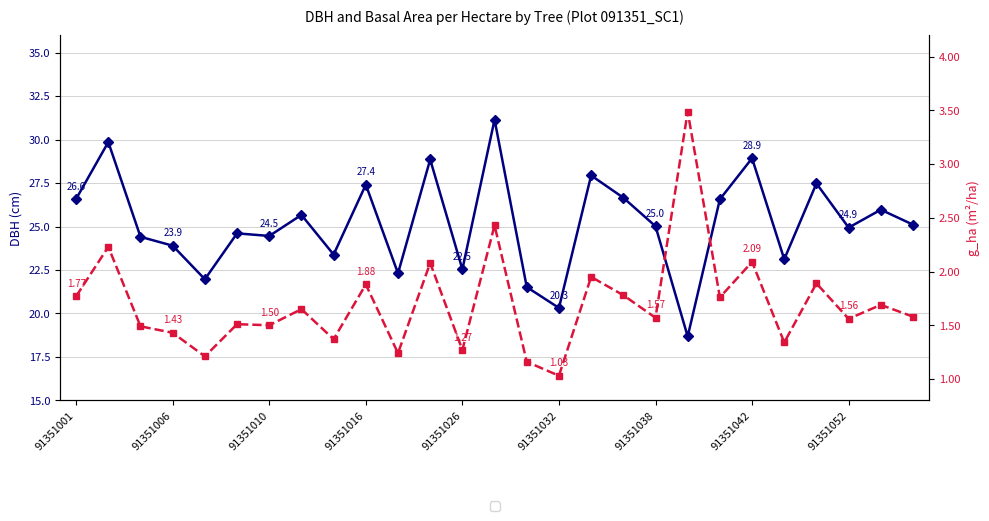

What is the maximum value for g_ha?

3.5